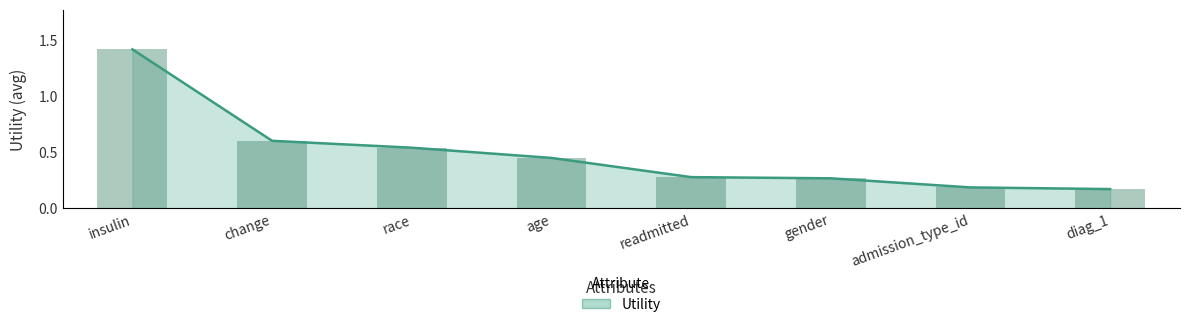

What is the smallest value displayed?

0.2